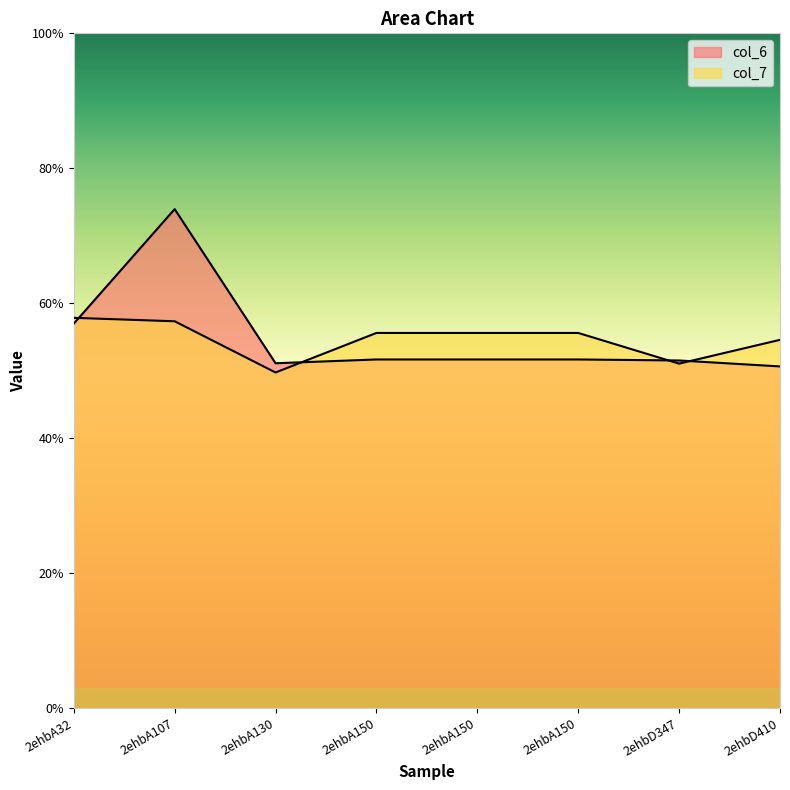

The value of col_7 at 2ehbA150 is 2.1. True or false?

False